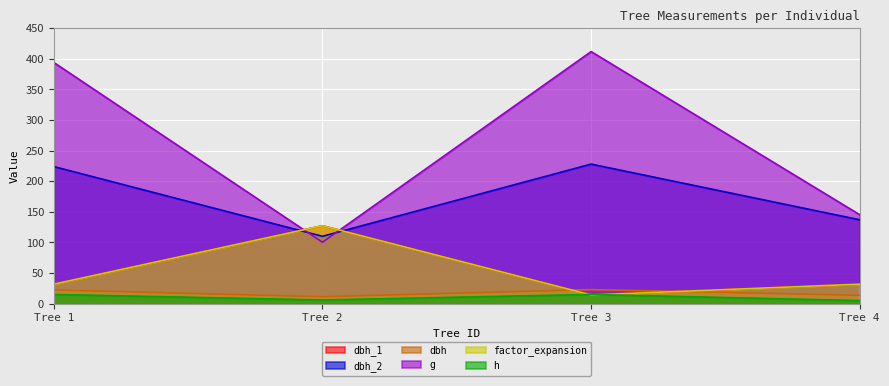

What value does the dbh_2 series have at Tree 2?

110.0